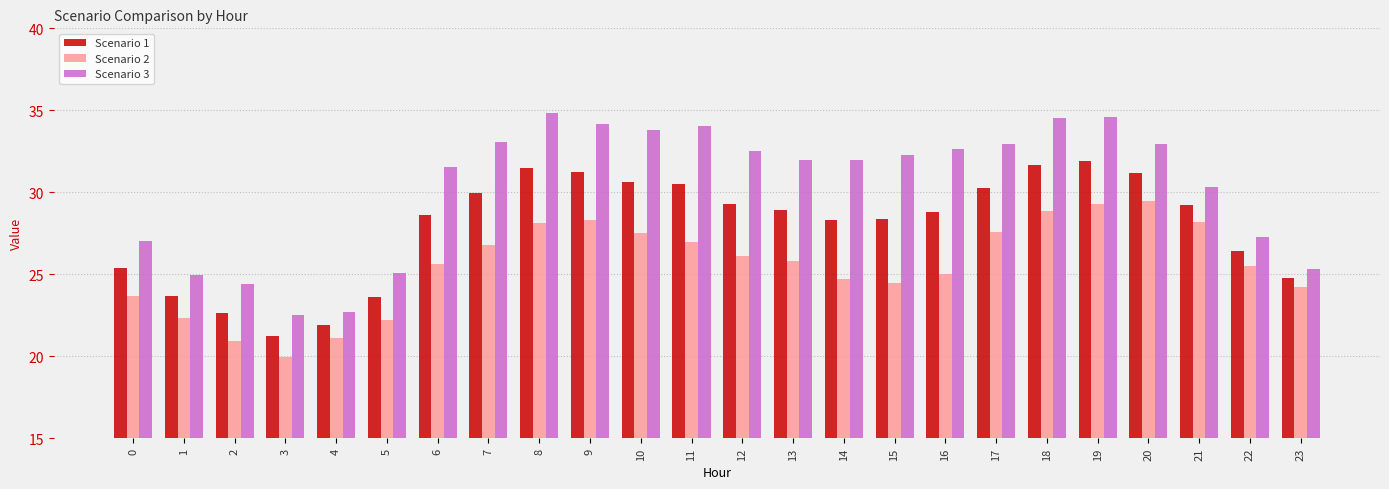

Which series changed the most between 1 and 16?

Scenario 3